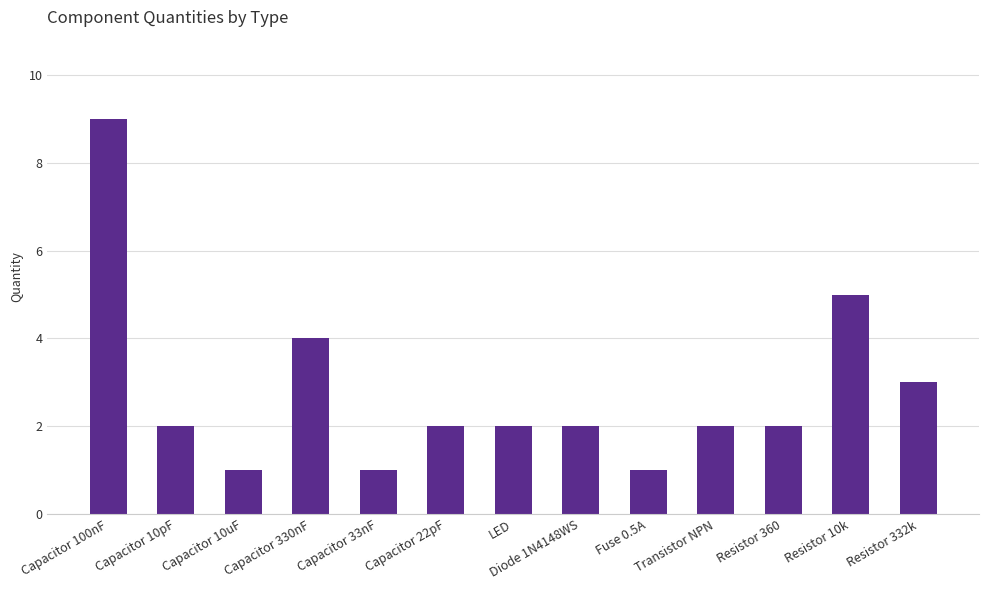

Is it true that the value at Transistor NPN is 2?

True